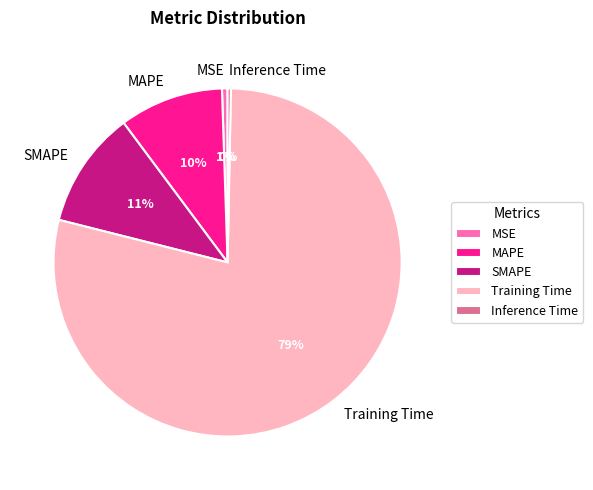

Count the number of slices in the pie.

5